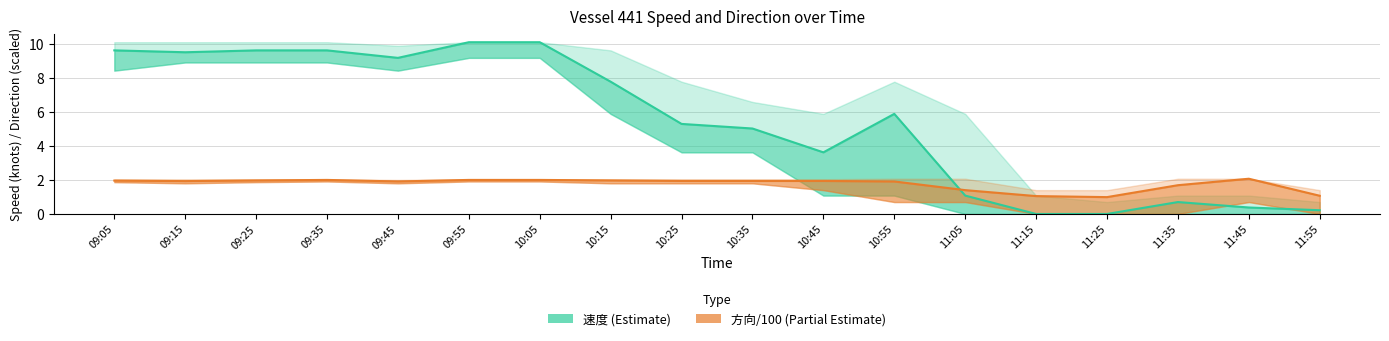

The 速度 (Estimate) series shows 4.2 at 10:05. True or false?

False